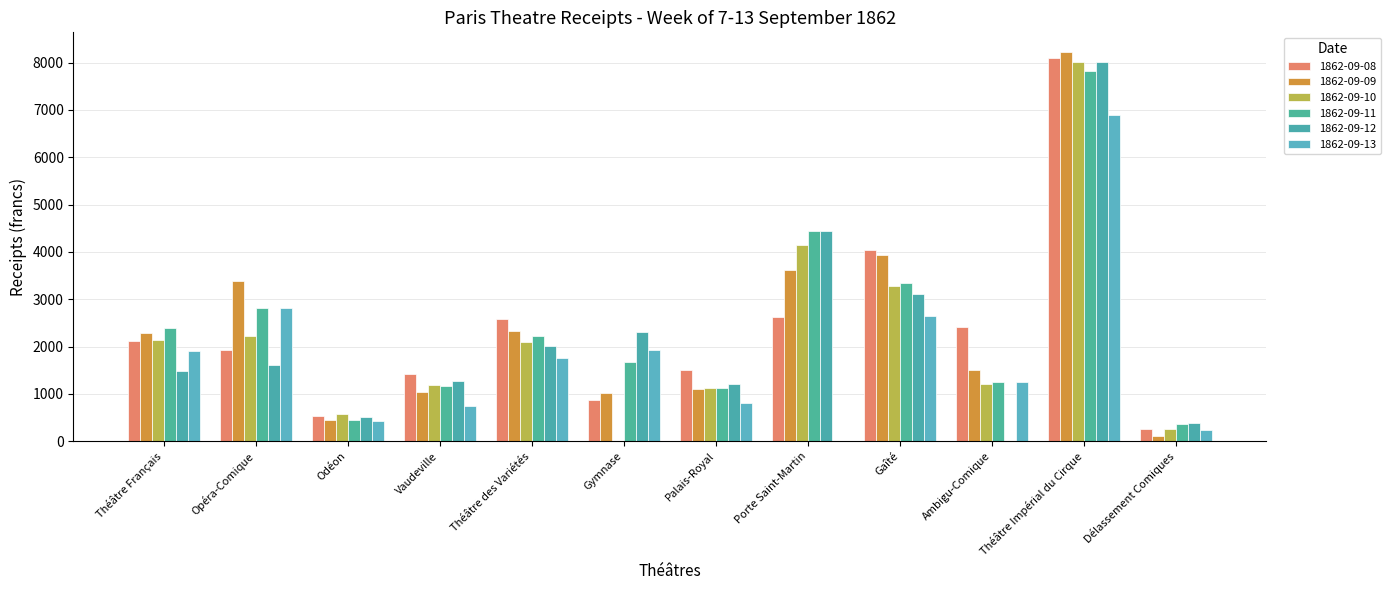

At which category is the sum across all series the highest?

Théâtre Impérial du Cirque